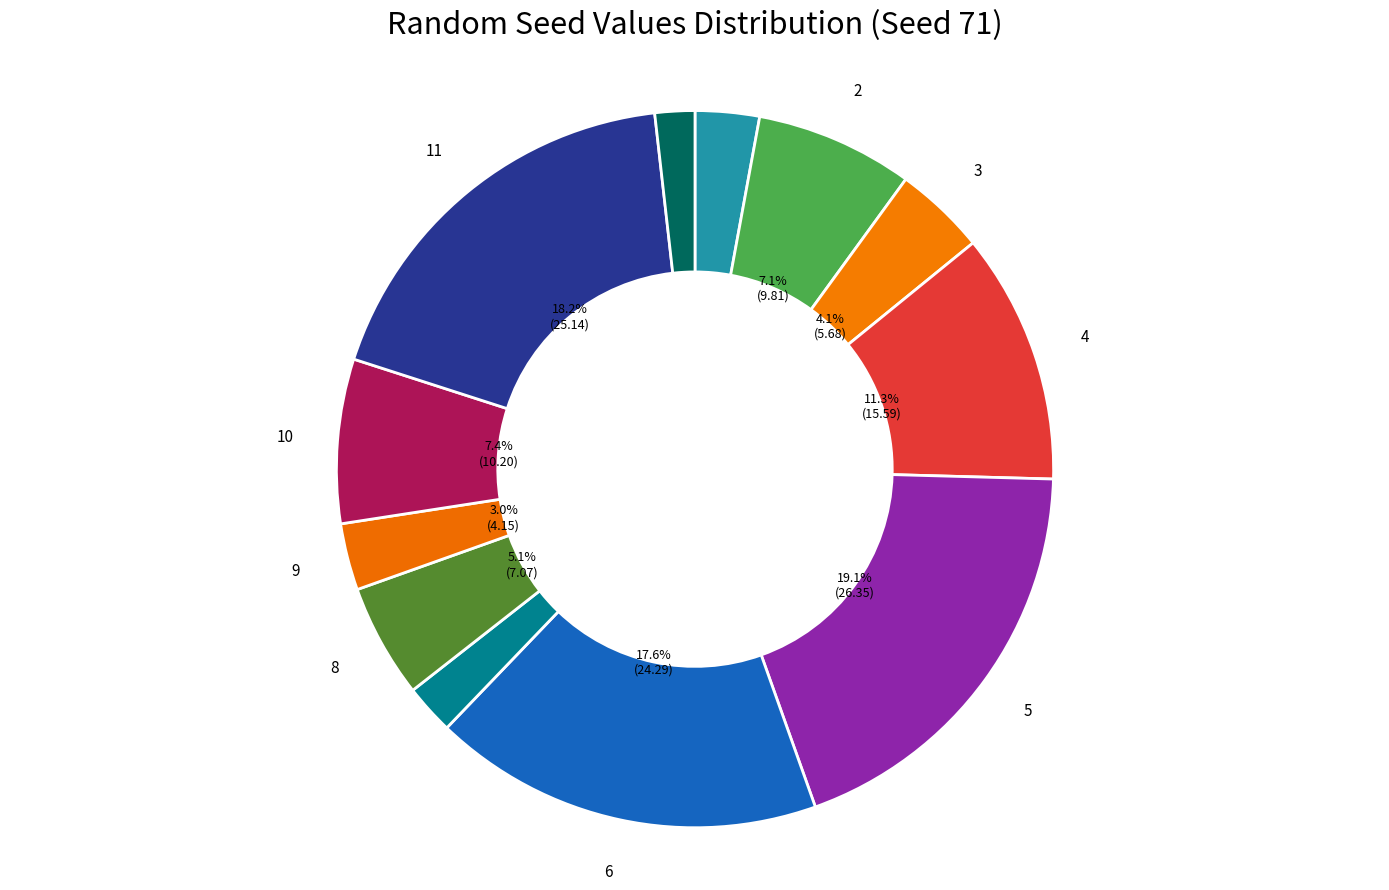

What is the smallest slice in the pie chart?

12